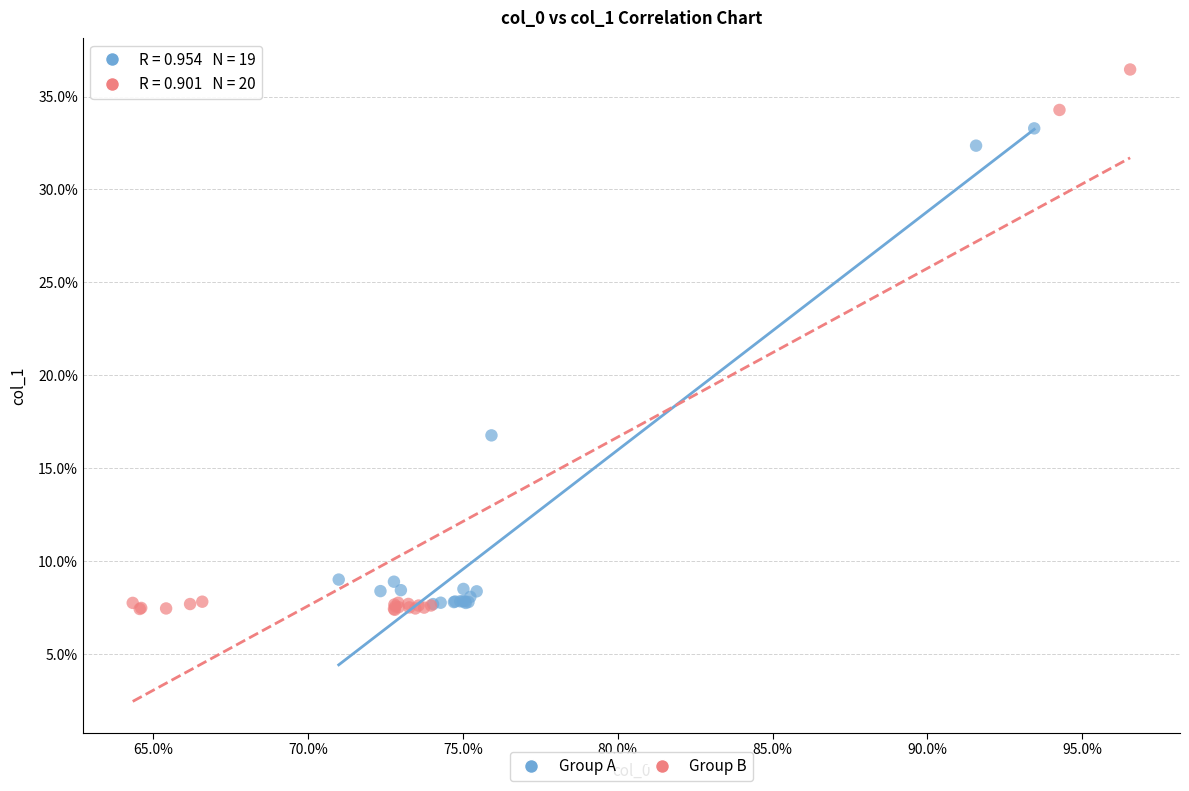

Which series has the widest spread of Y values?

Group B